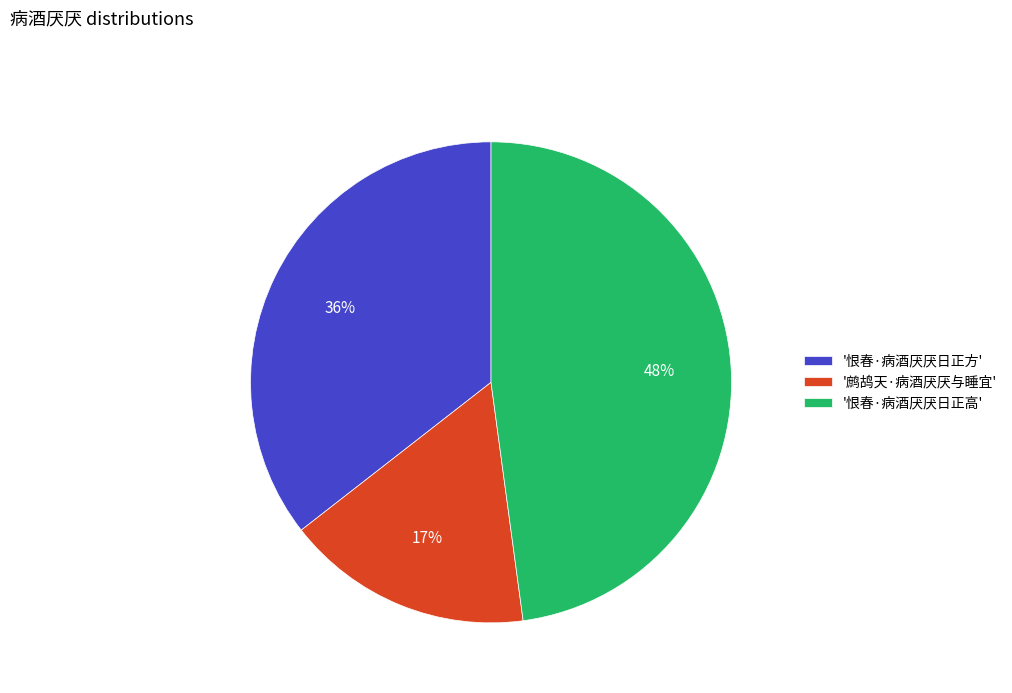

To the nearest percent, what is the average slice percentage?

33%